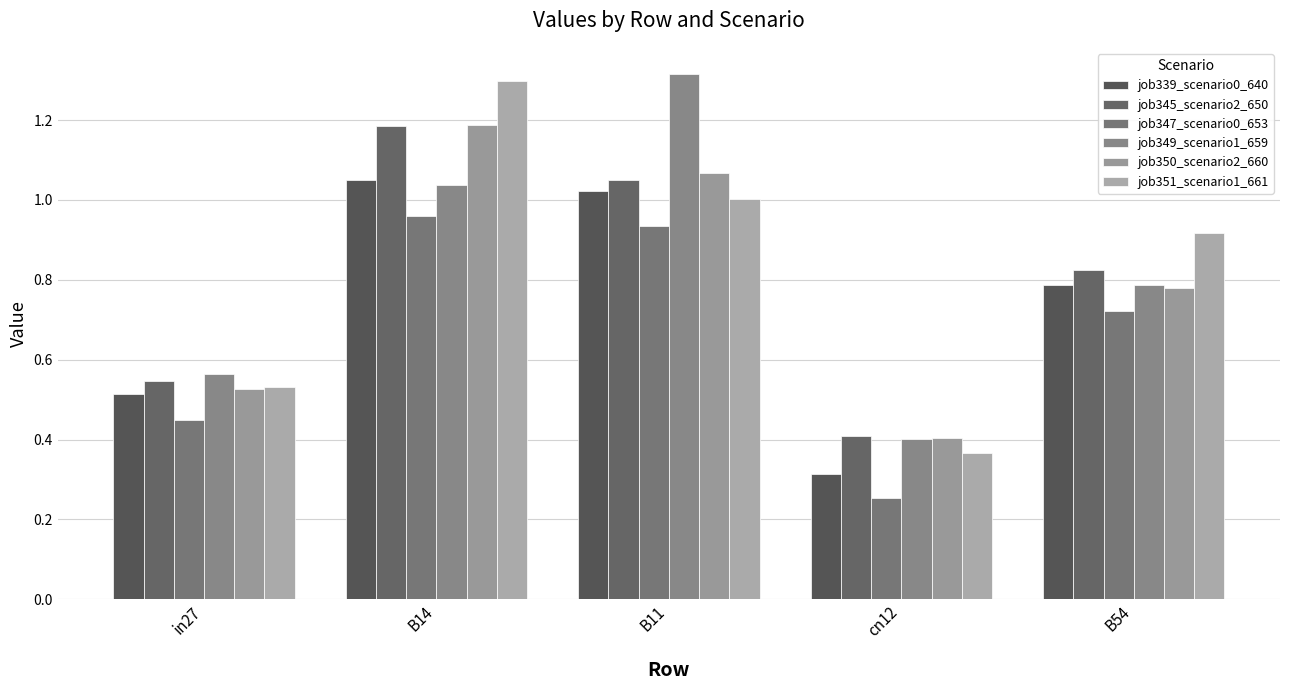

The value of job351_scenario1_661 at B14 is 0.5. True or false?

False